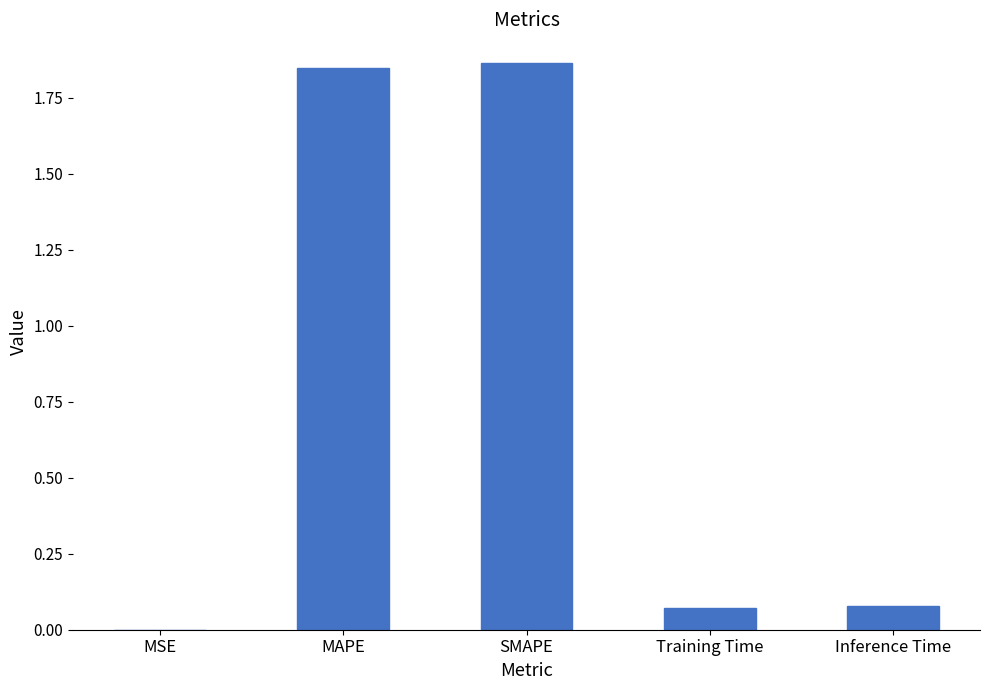

What is the sum of all values?

3.9